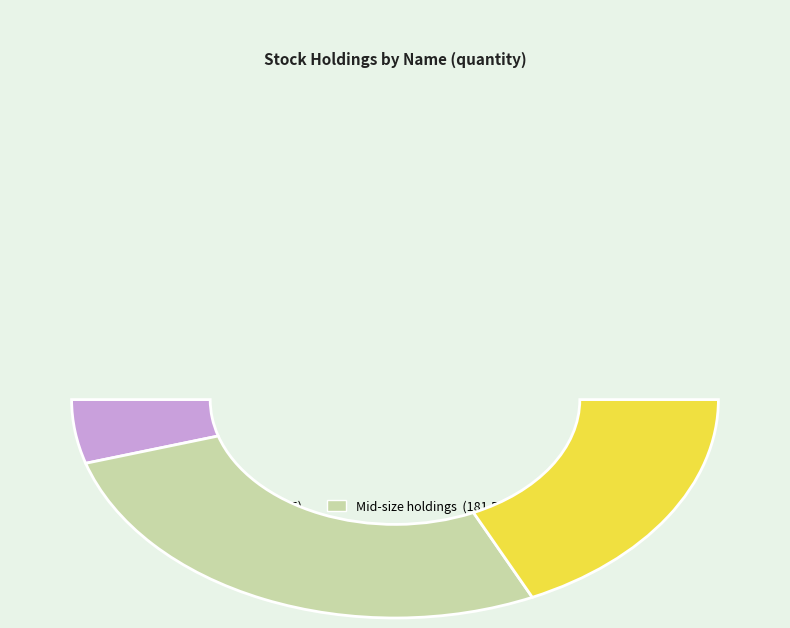

Is there any slice that represents more than half of the pie?

No